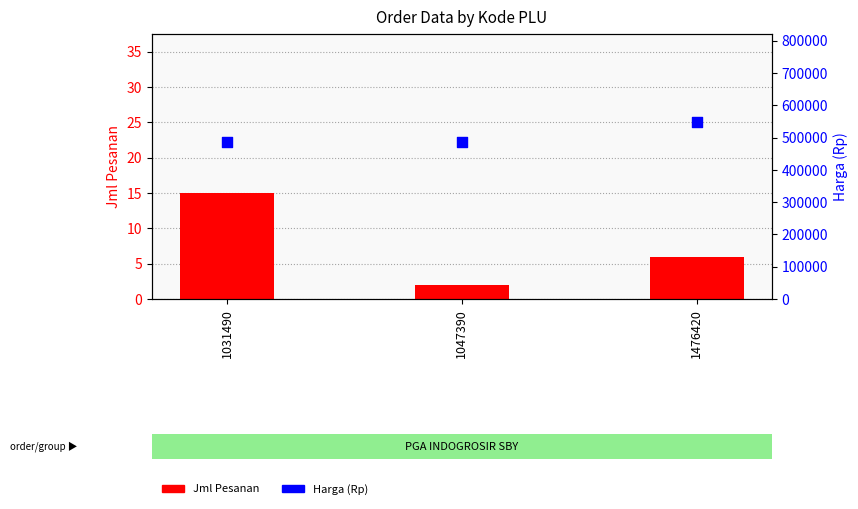

Which series reaches the maximum Y coordinate?

Harga (Rp)